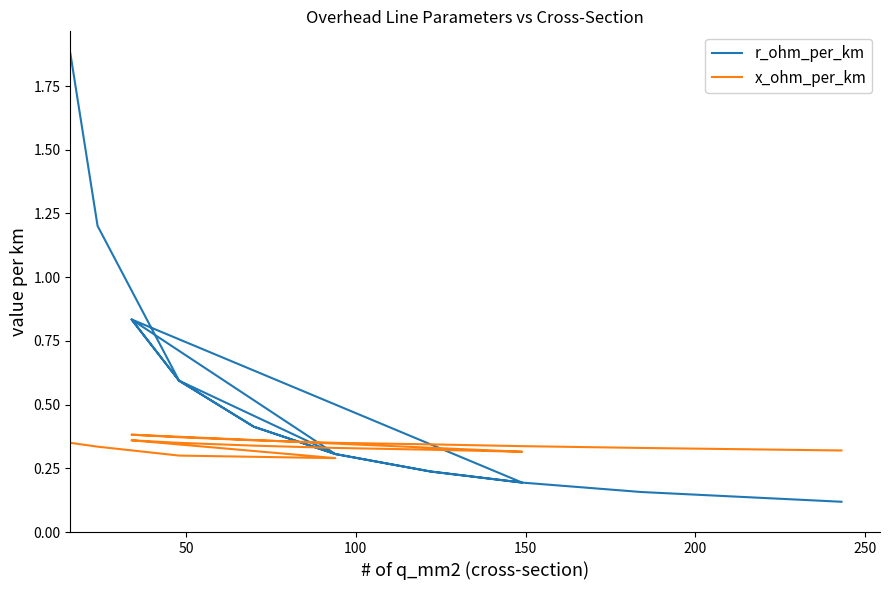

How many x_ohm_per_km values are between 0 and 1?

18